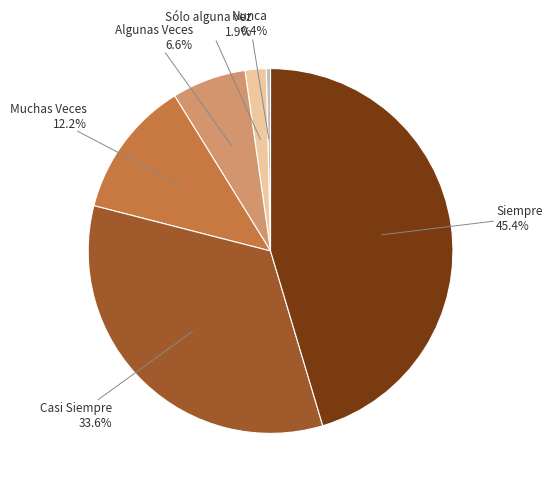

To the nearest percent, what is the average slice percentage?

17%